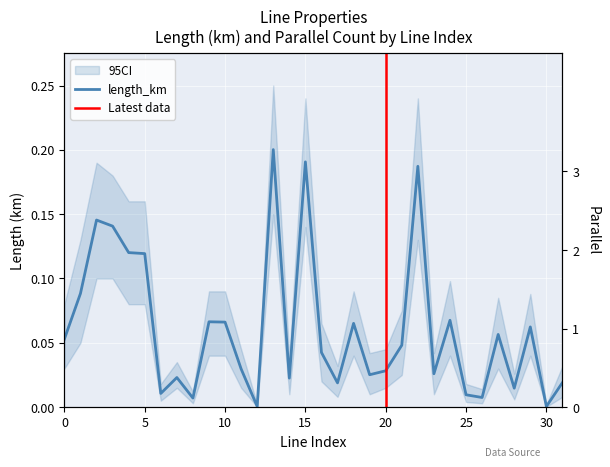

Which has a higher value, 12 or 22?

22